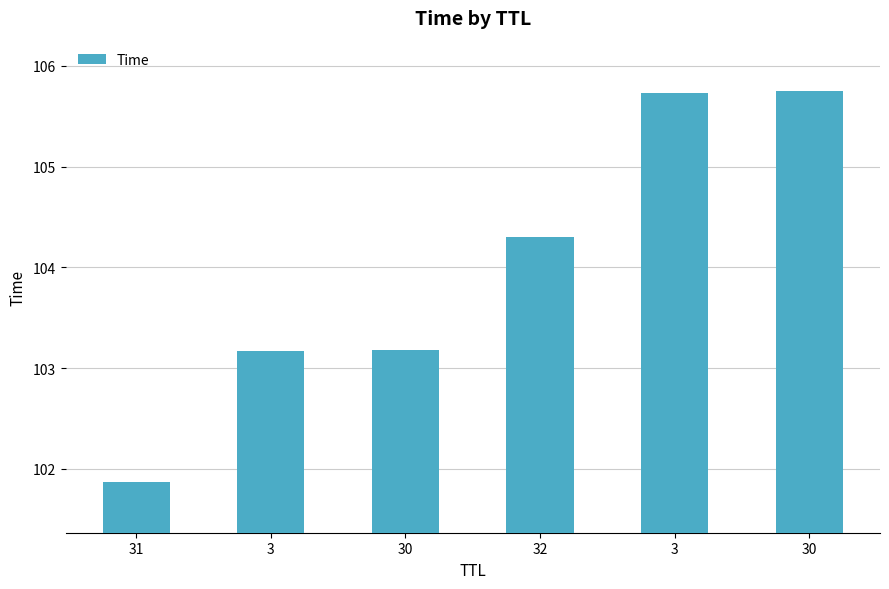

How many data points does each series have?

6